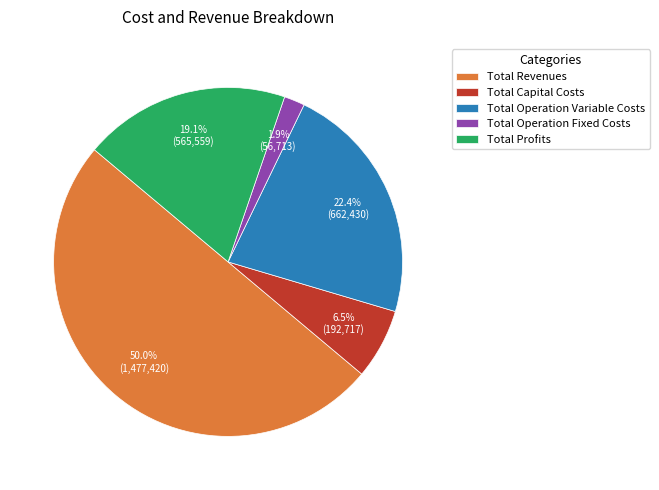

Is the sum of Total Operation Variable Costs and Total Profits greater than half?

No